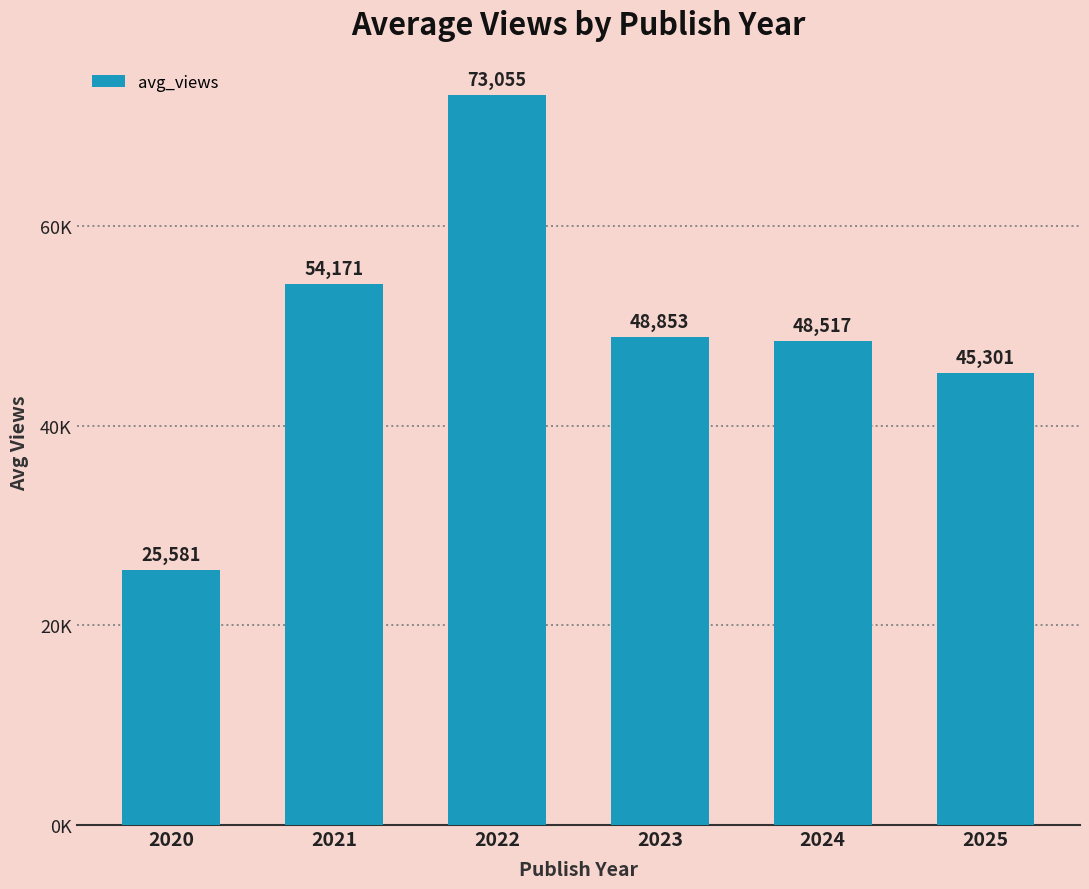

The chart shows a value of 17420.5 at 2021. True or false?

False